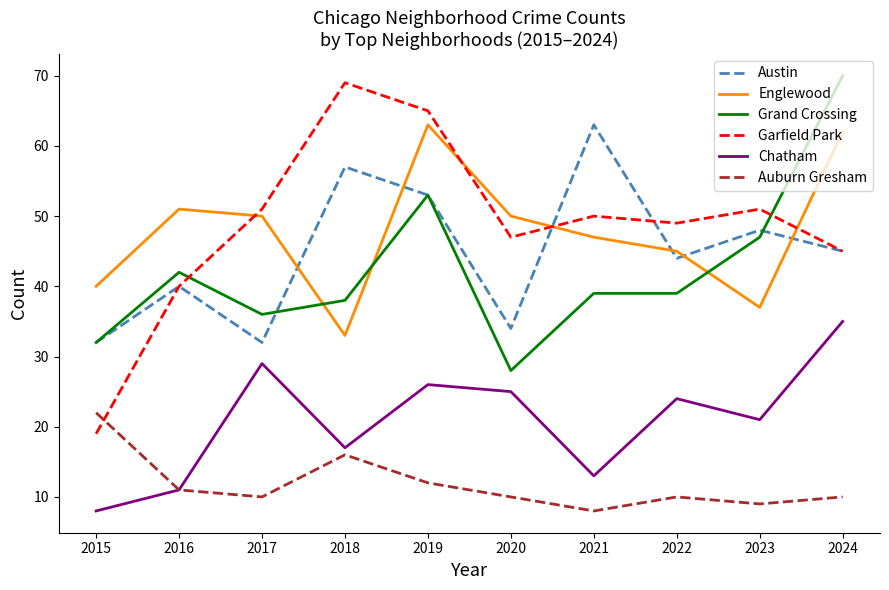

Is it true that Chatham equals 26 at 2019?

True